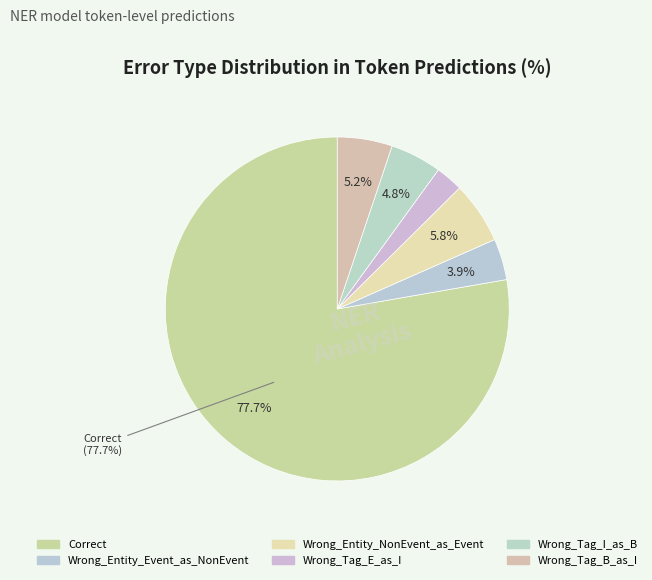

To the nearest percent, what is the difference between the Wrong_Tag_B_as_I and Wrong_Entity_Event_as_NonEvent slice percentages?

1%